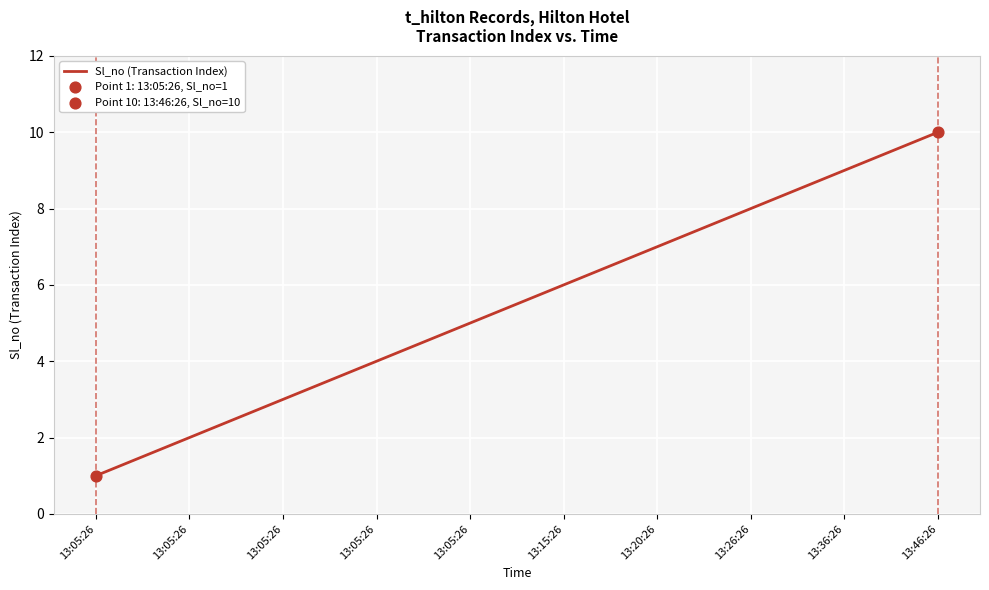

How many lines are shown in the chart?

1